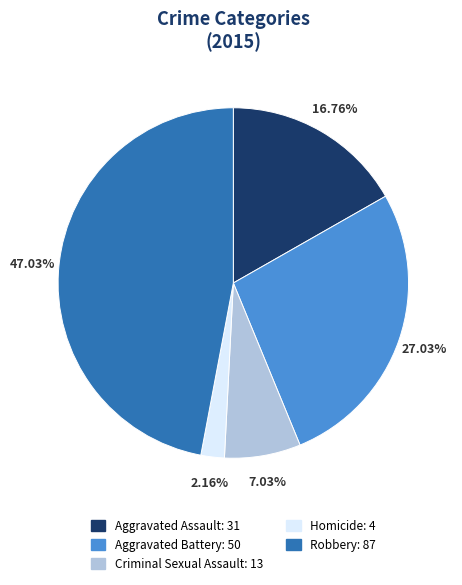

To the nearest percent, what percentage of the pie is Aggravated Assault?

17%